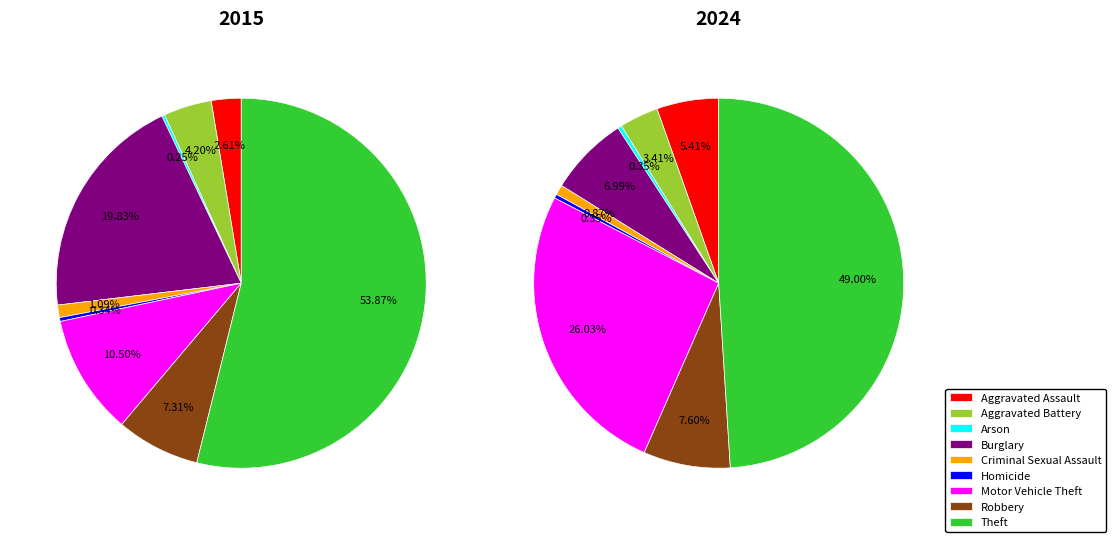

Rank the series at Criminal Sexual Assault from lowest to highest value.

2024, 2015